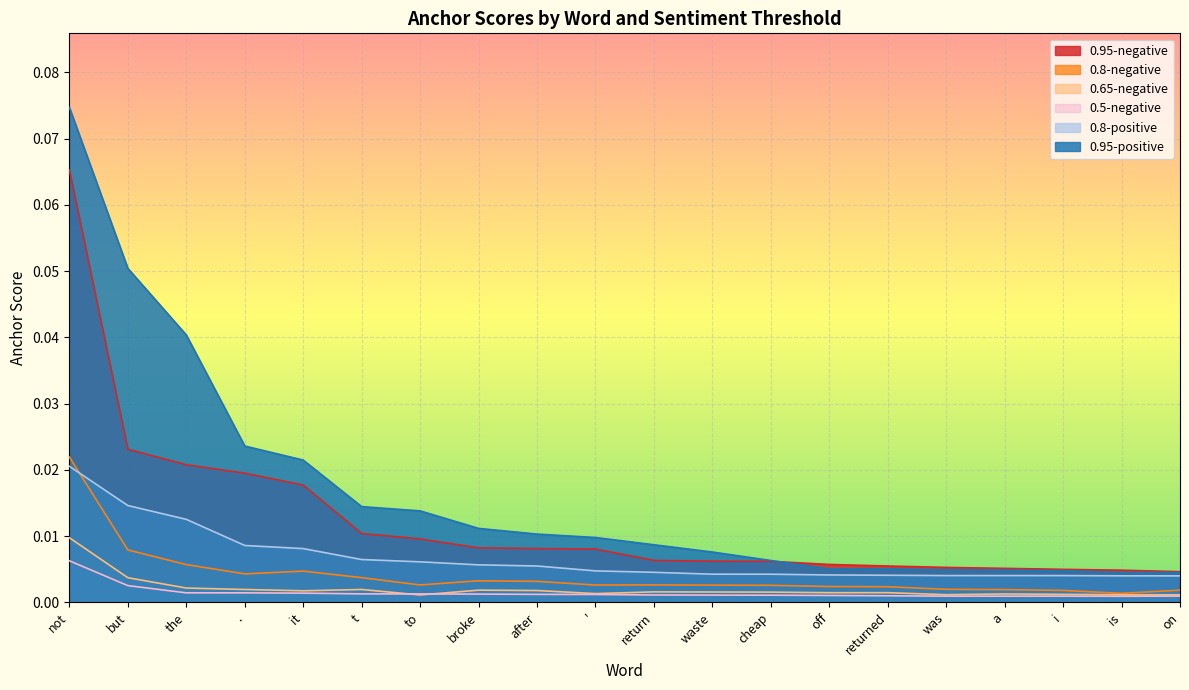

True or false: 0.8-negative and 0.5-negative cross at least once.

False